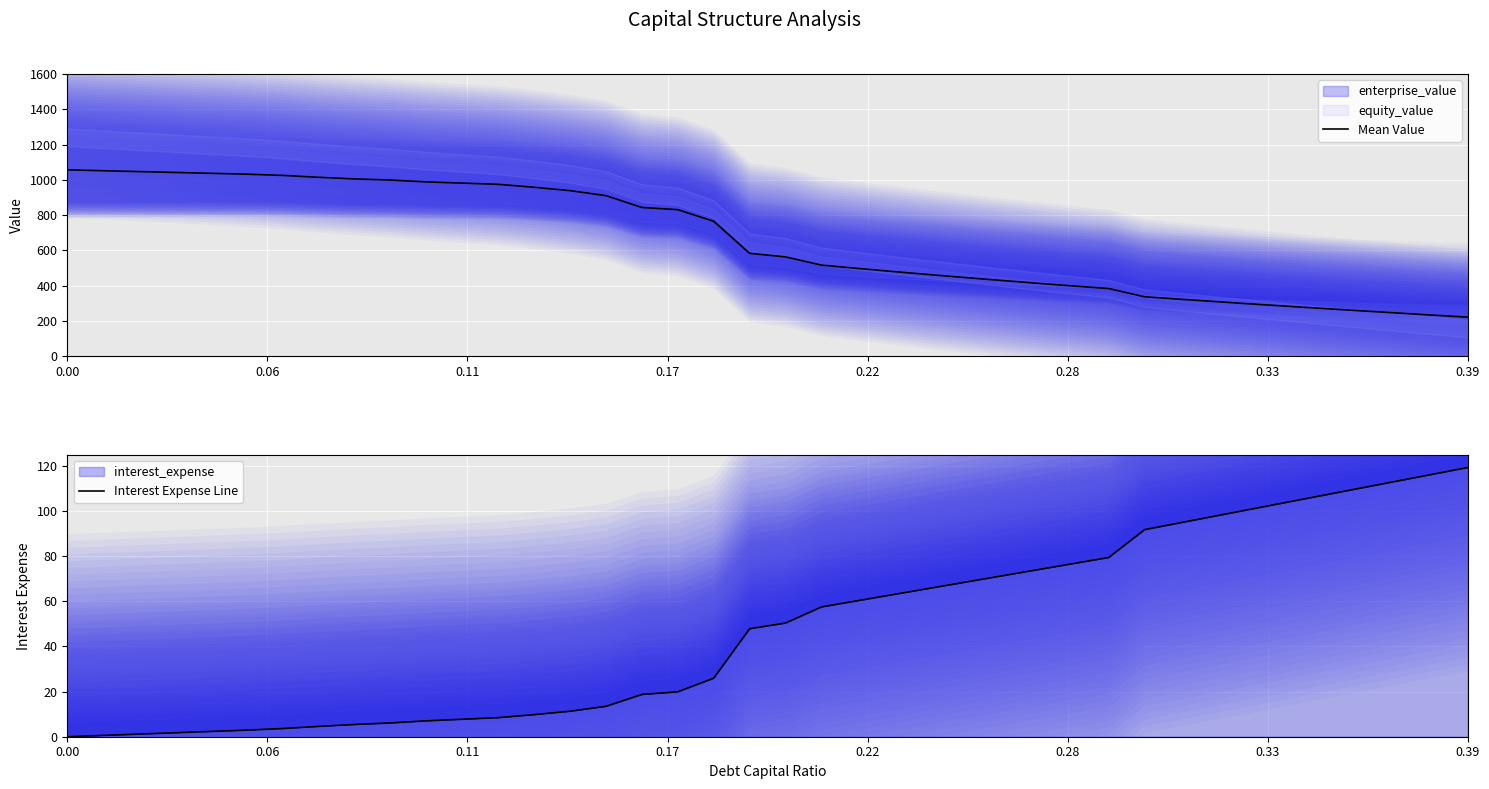

At how many categories does at least one series exceed 151?

40